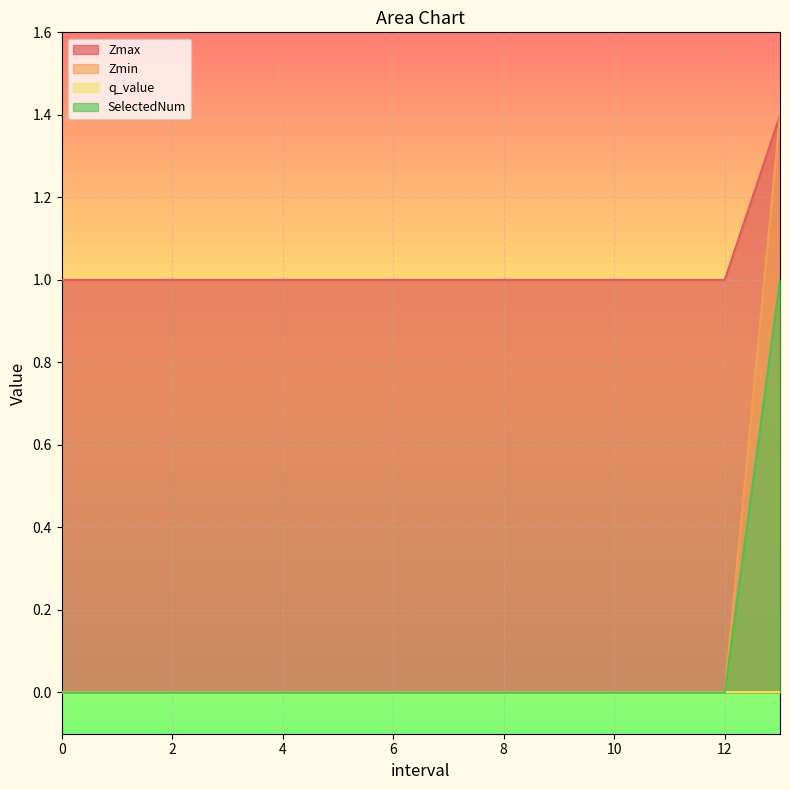

The Zmax series shows 1.0 at 5. True or false?

True